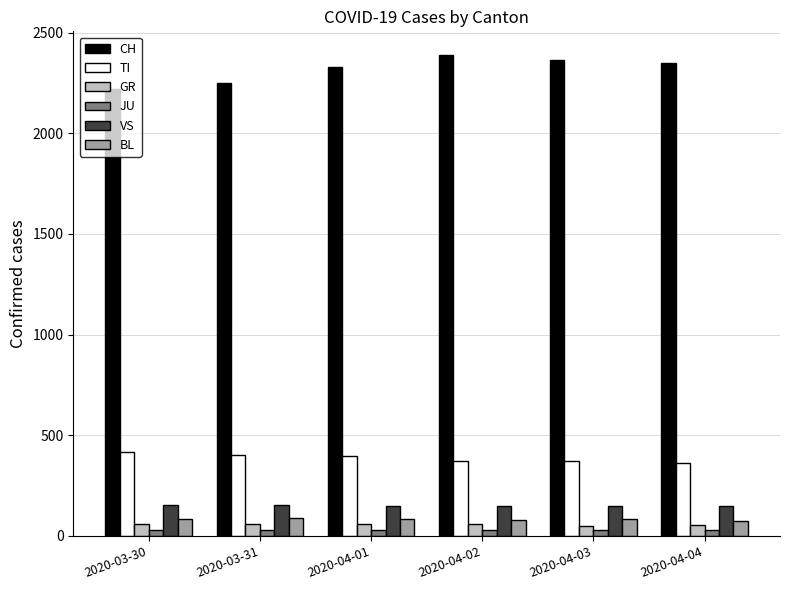

The value of CH at 2020-04-02 is 2387. True or false?

True